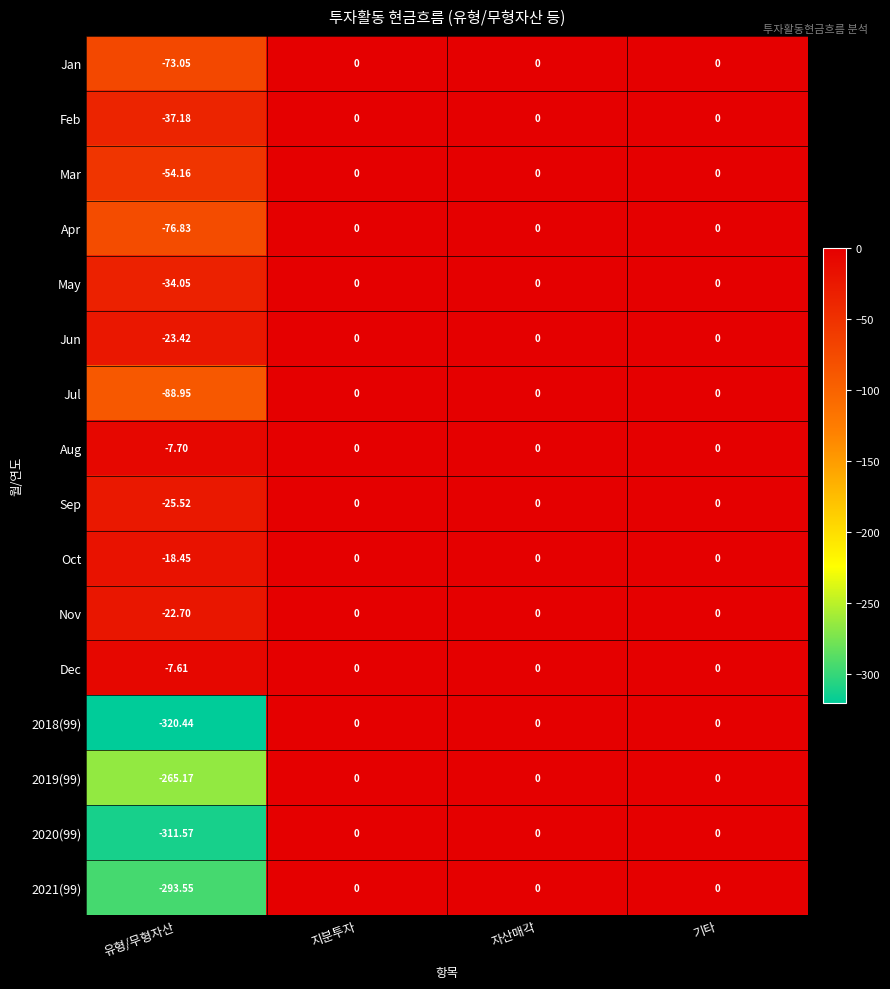

Which series has the largest total across all categories?

Dec